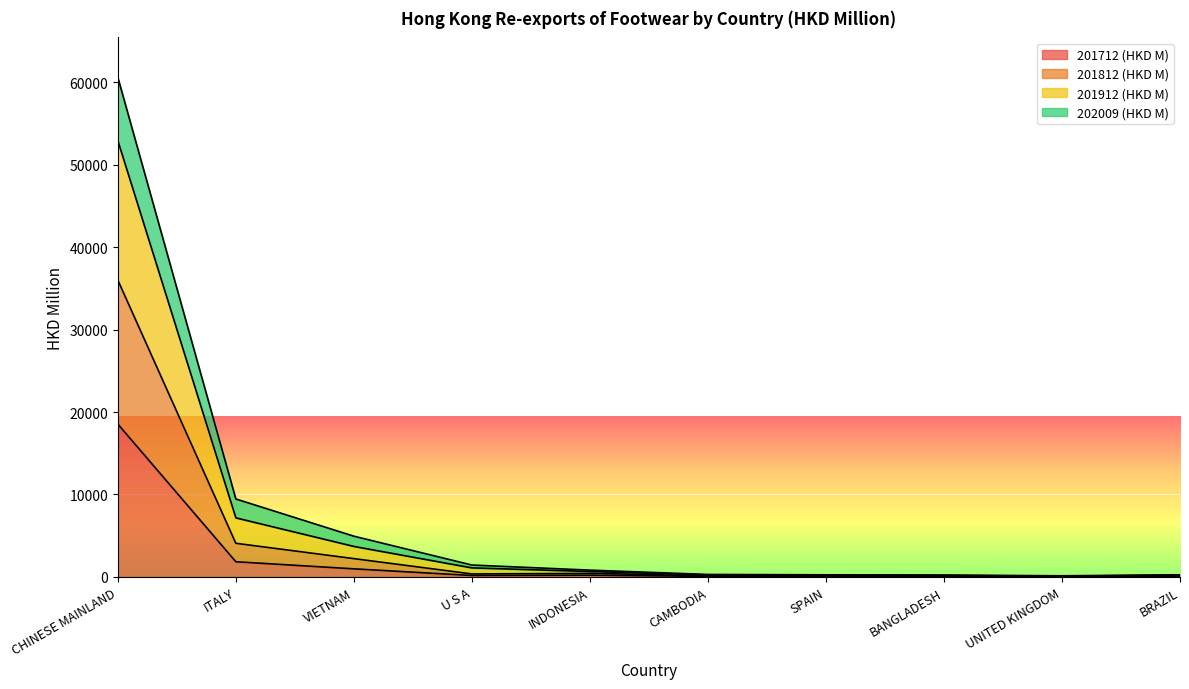

Which series has the largest total across all categories?

201912 (HKD M)